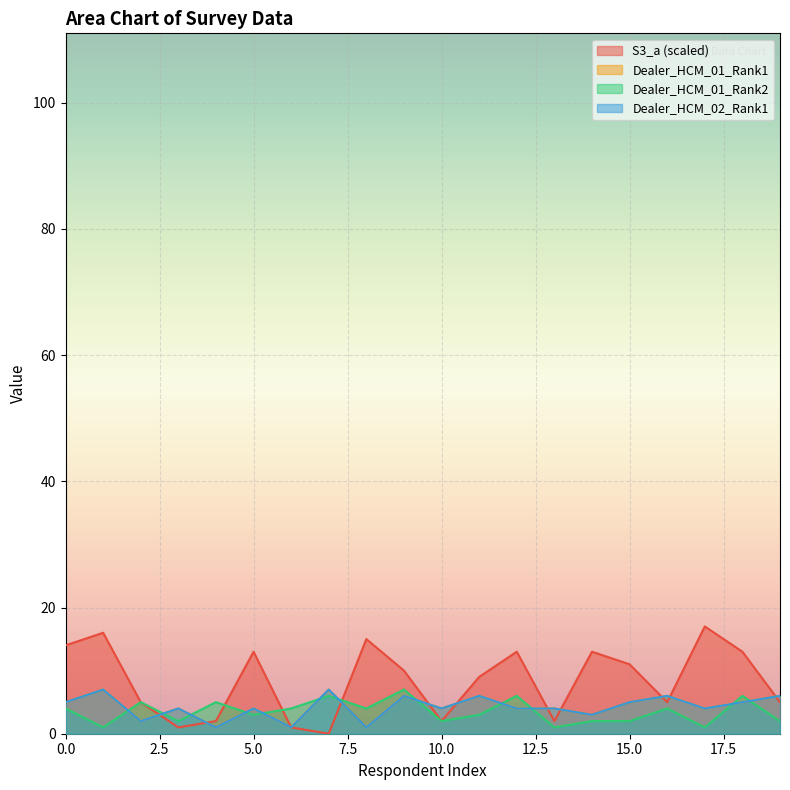

What is the difference between the second highest and second lowest values in the Dealer_HCM_02_Rank1 series?

6